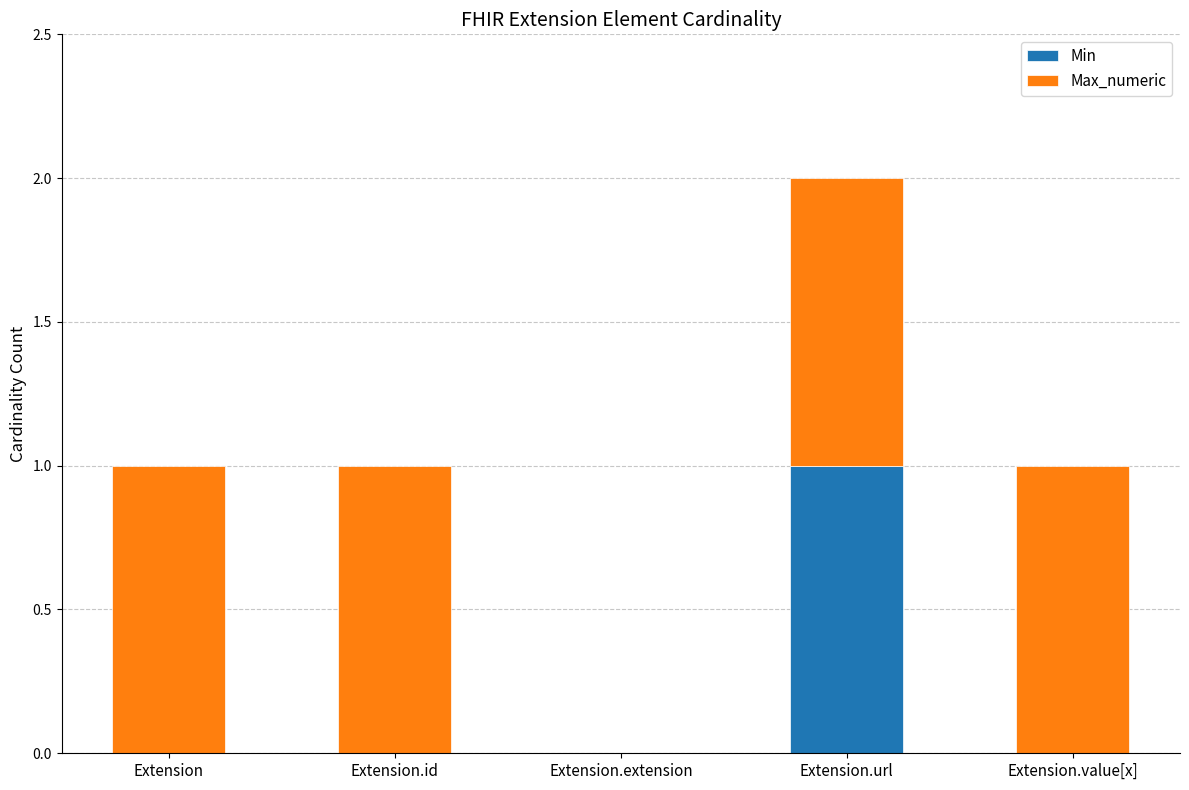

Which category has the highest value in the Min series?

Extension.url